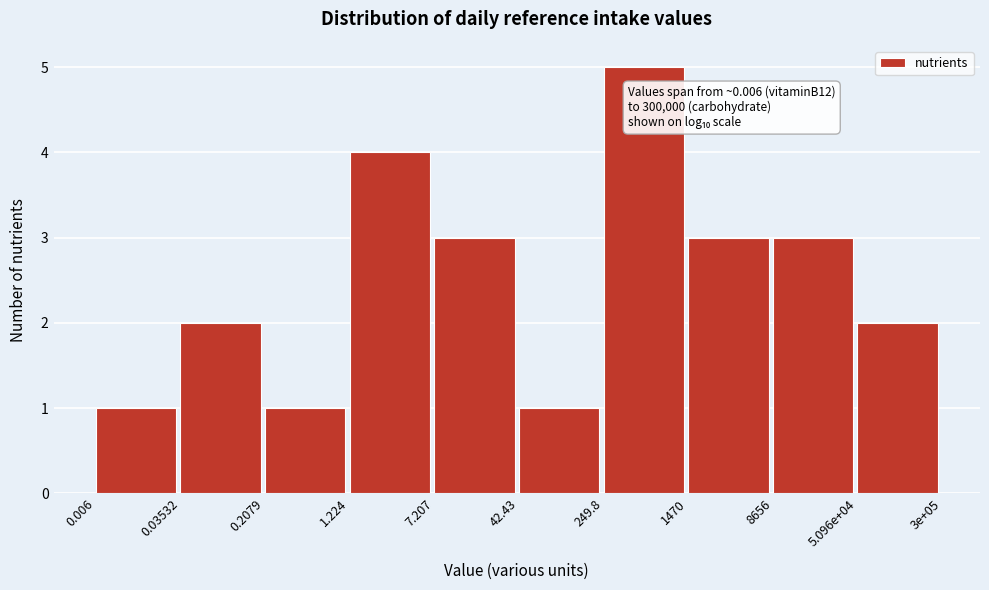

Reading left to right, what are all the values shown in this chart?

0.006=1	0.03532=2	0.2079=1	1.224=4	7.207=3	42.43=1	249.8=5	1470=3	8656=3	5.096e+04=2